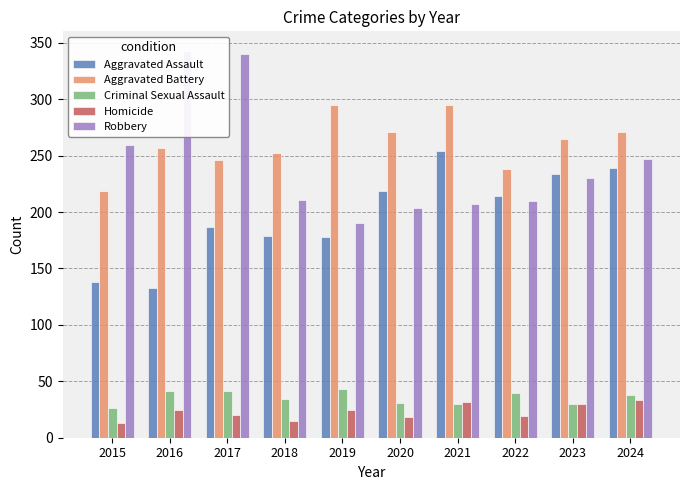

Is it true that Criminal Sexual Assault equals 30 at 2021?

True